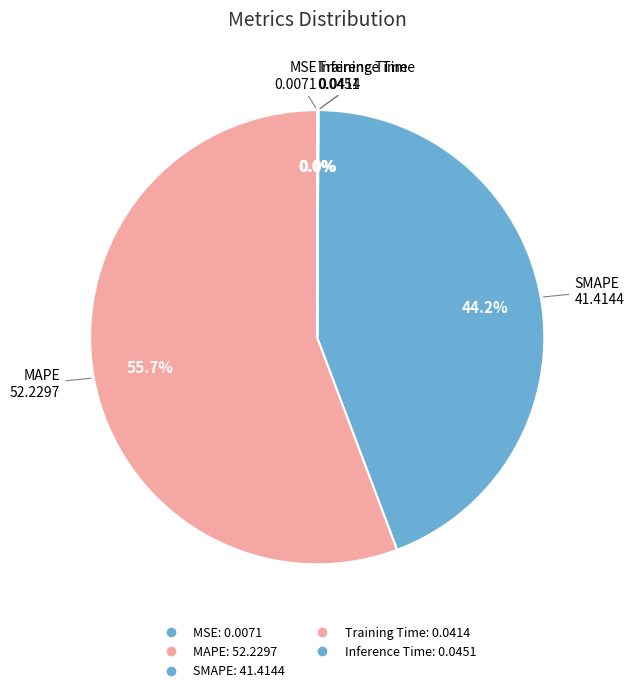

Do Training Time and SMAPE together represent more than half of the pie?

No